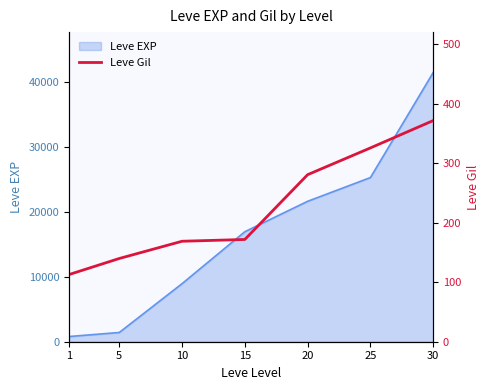

What is the smallest value displayed?

113